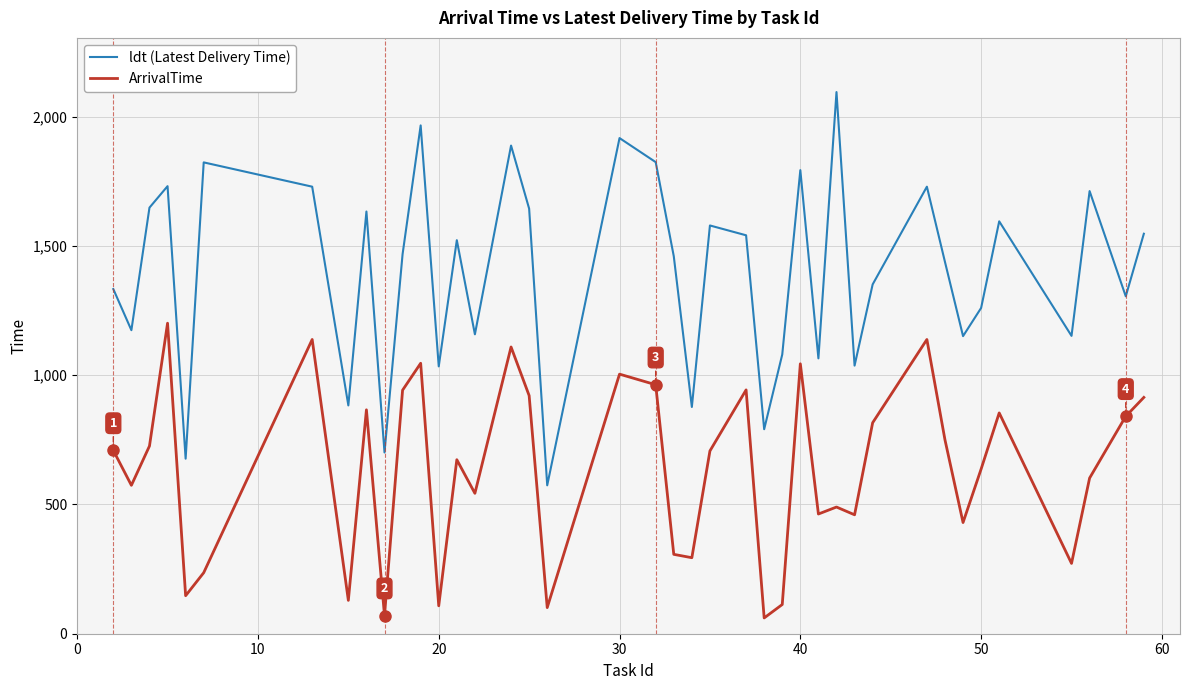

Does the chart display data point markers on the line(s)?

No